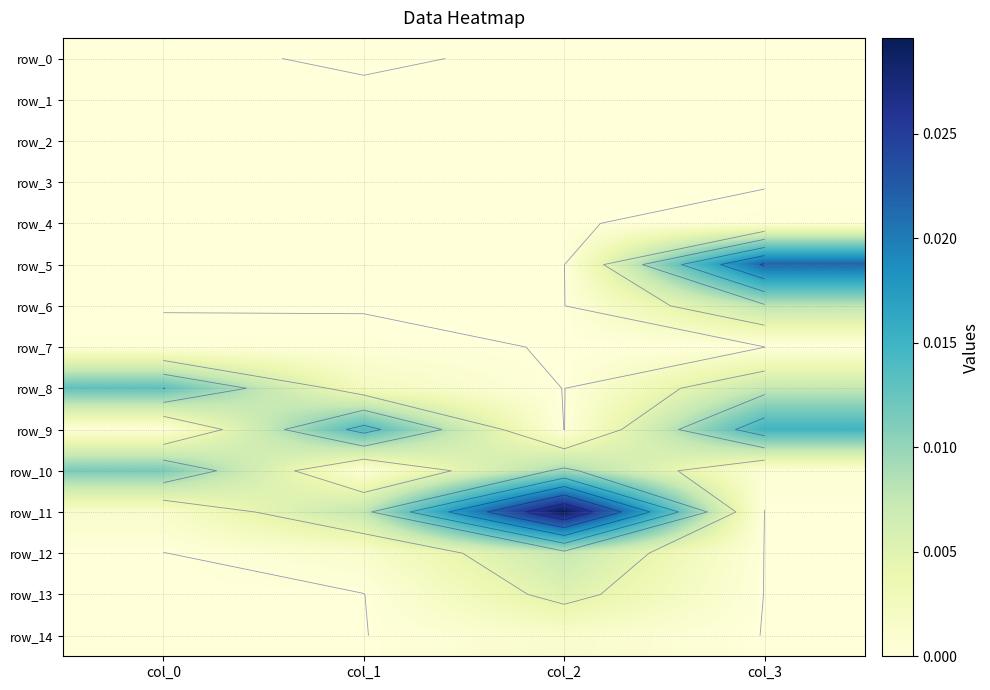

Which has a higher value, col_2 or col_1?

col_1